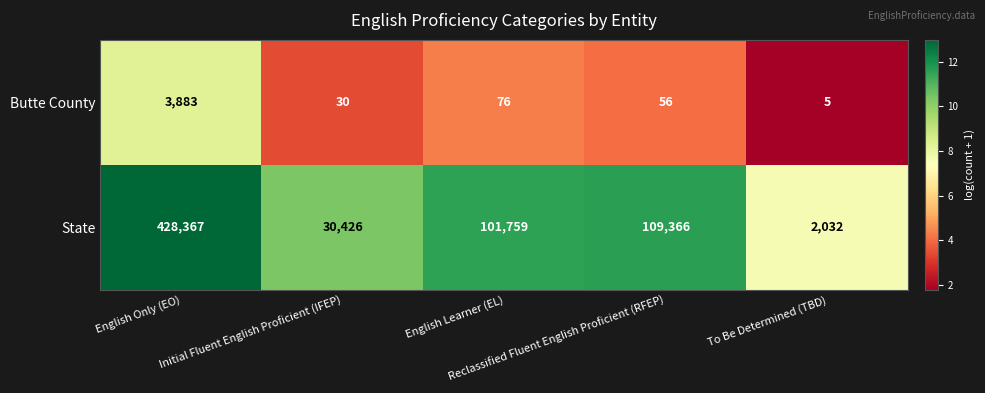

How many series are shown in this chart?

2